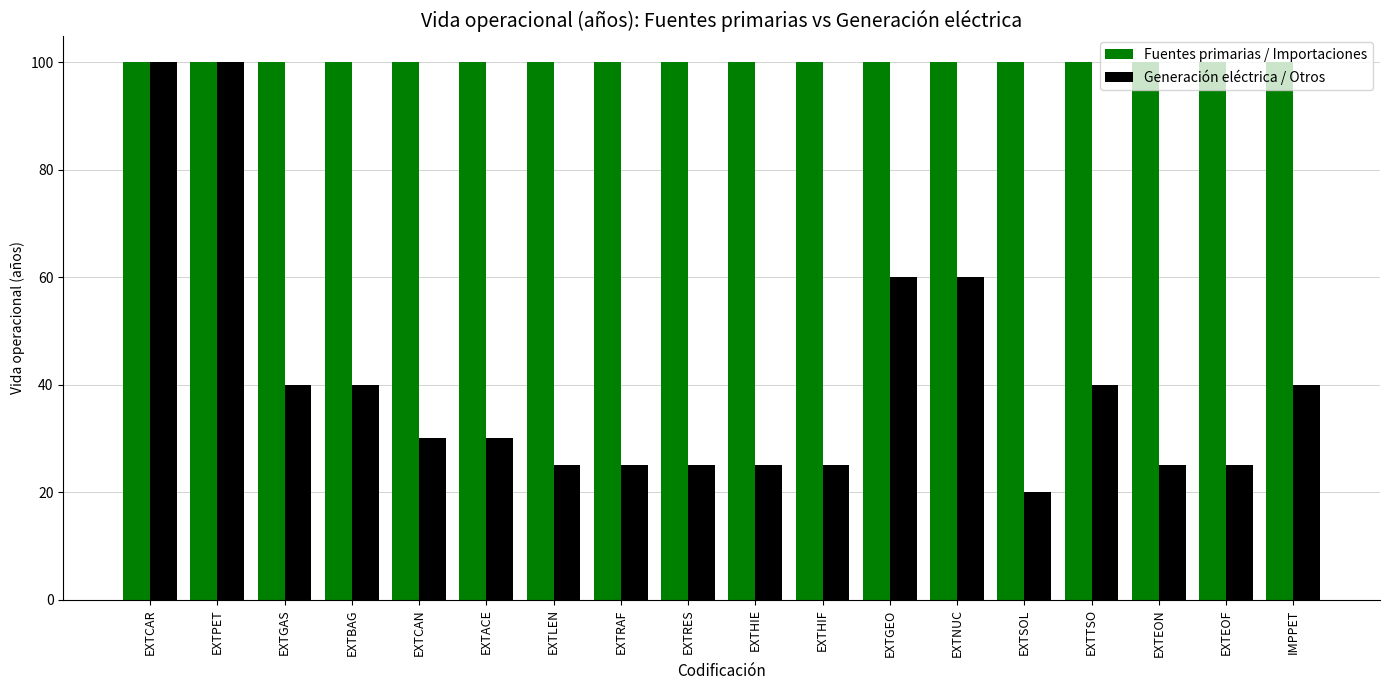

Read the Fuentes primarias / Importaciones value at EXTGEO.

100